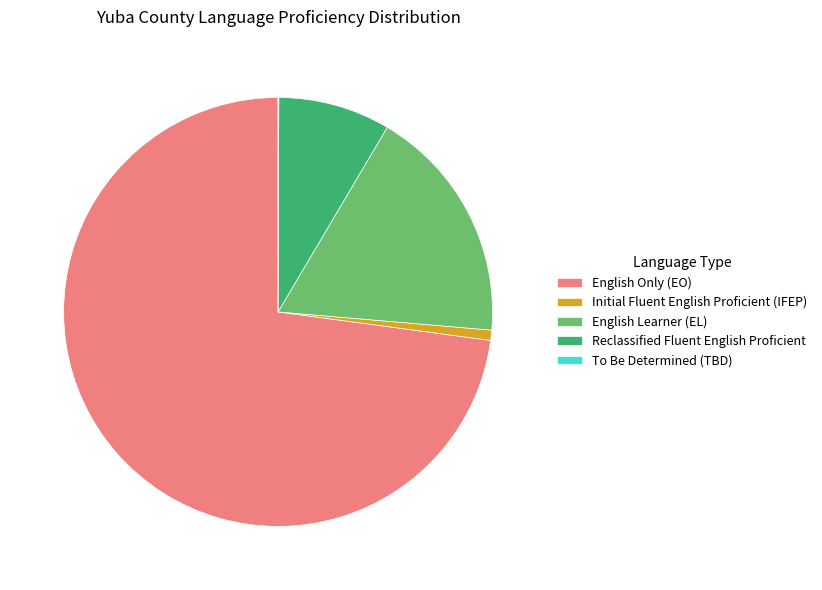

Which has a higher value, Initial Fluent English Proficient (IFEP) or English Only (EO)?

English Only (EO)